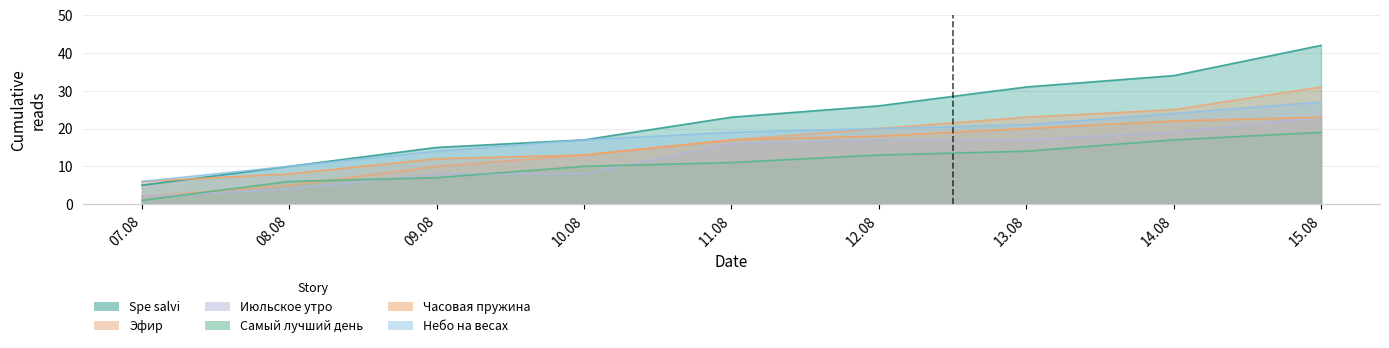

True or false: Эфир and Небо на весах cross at least once.

False